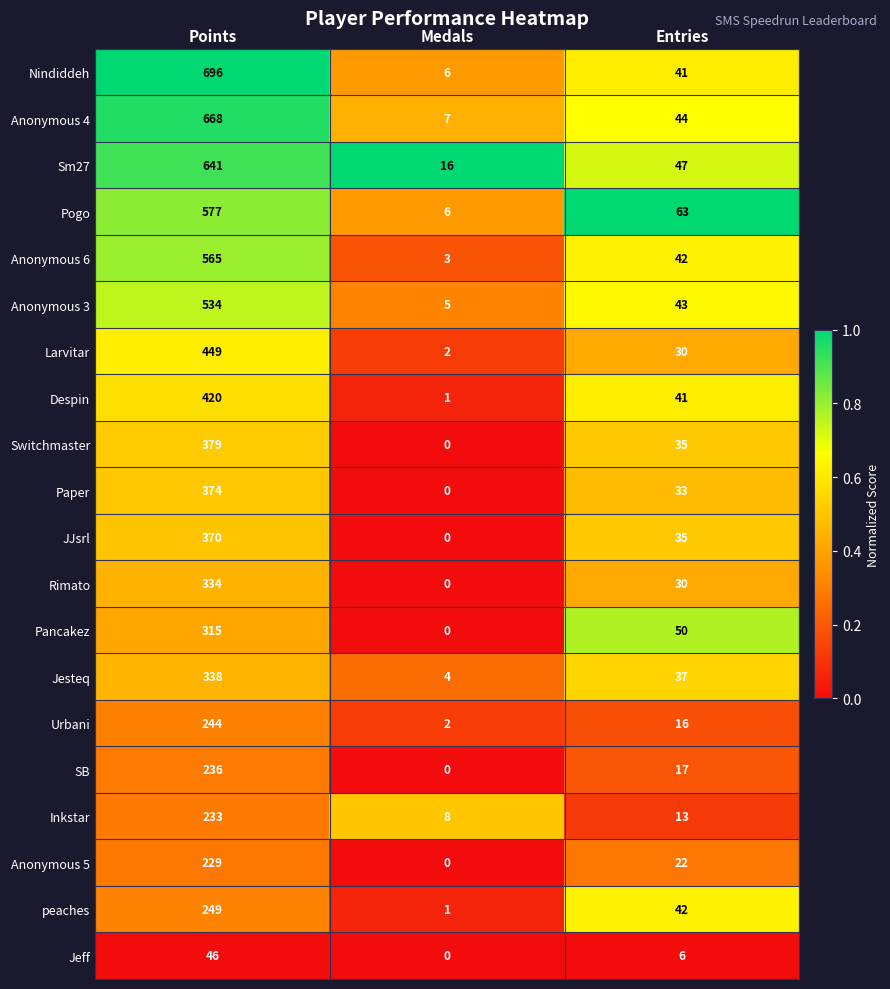

Is it true that Pogo equals 577 at Points?

True